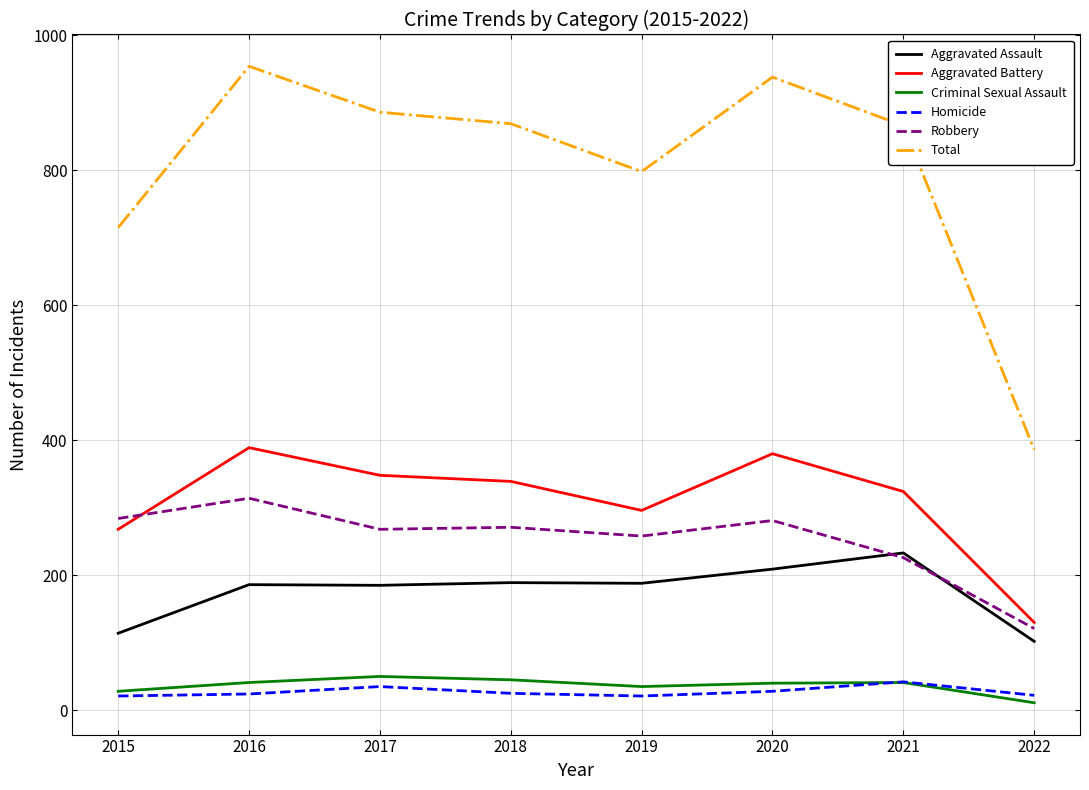

Is the value of Total at 2017 greater than the value of Criminal Sexual Assault at 2016?

Yes